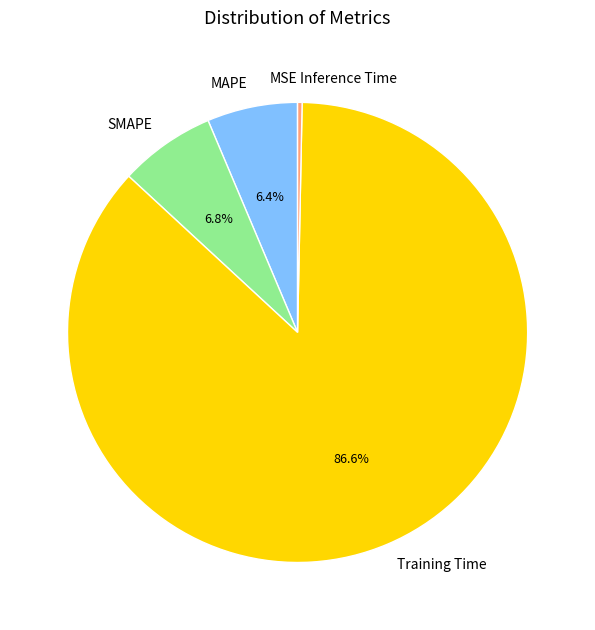

The Training Time slice represents 95% of the pie. True or false?

False